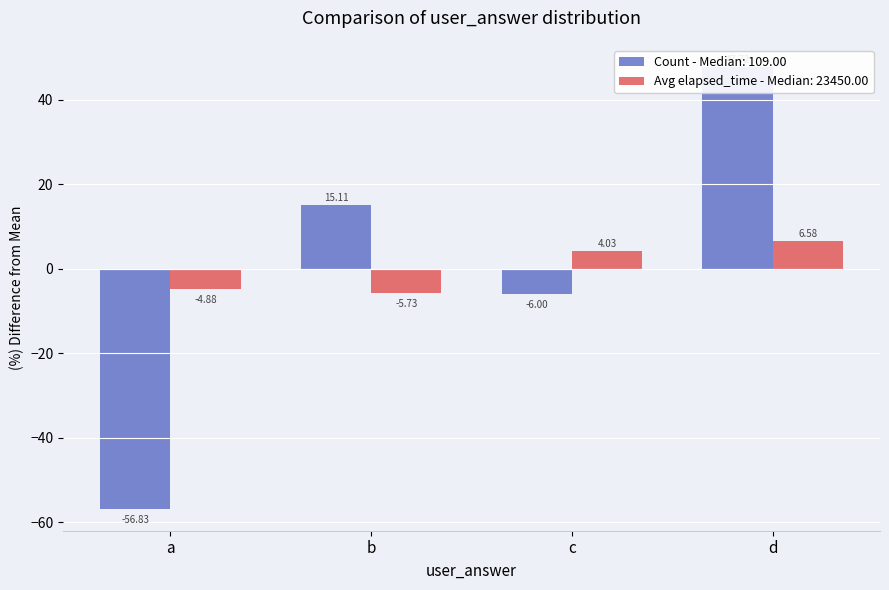

What value does the data have at b?

15.1